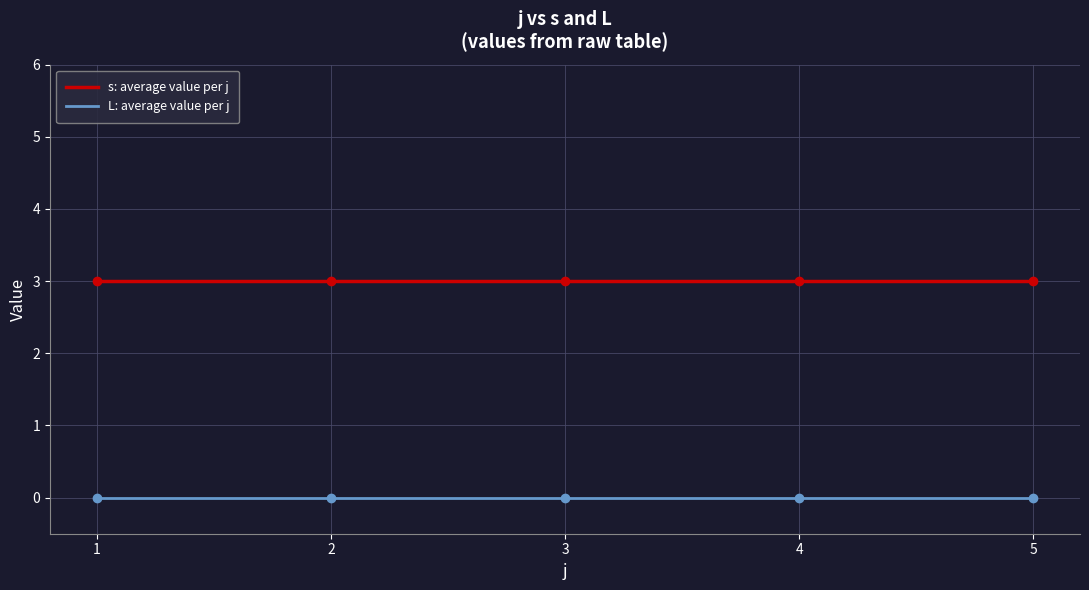

Reading left to right, what are all the values shown in this chart?

s: average value per j: 1=3	2=3	3=3	4=3	5=3
L: average value per j: 1=0	2=0	3=0	4=0	5=0